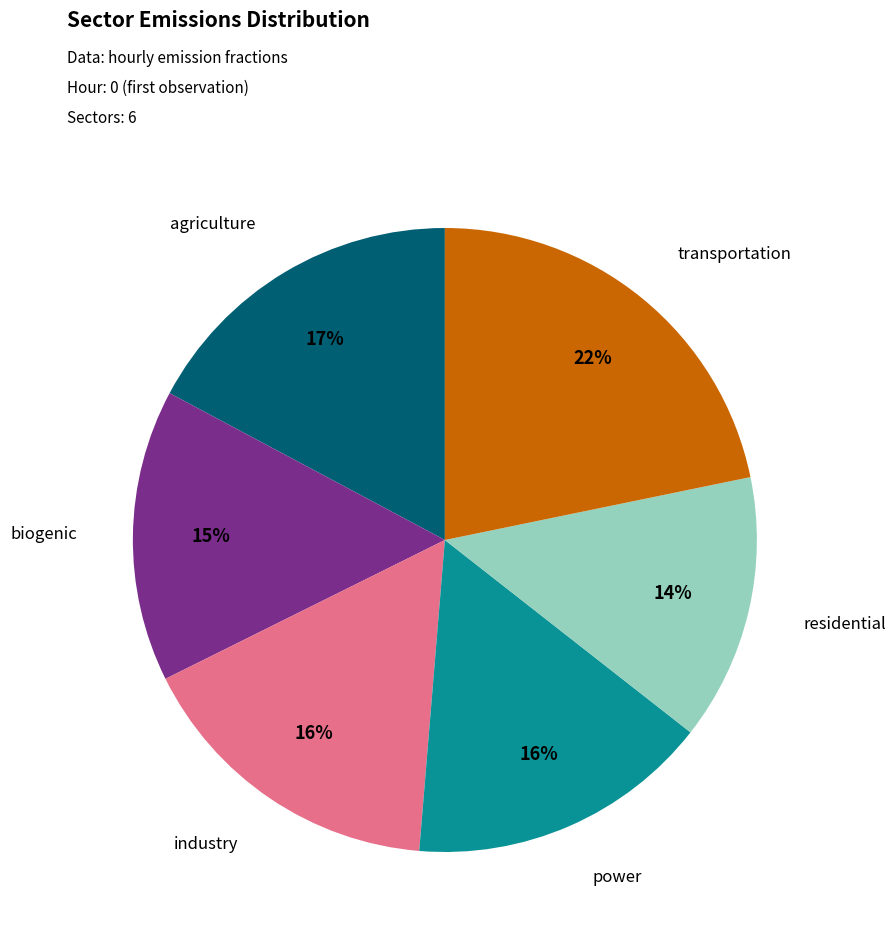

To the nearest percent, what percentage of the pie is industry?

16%